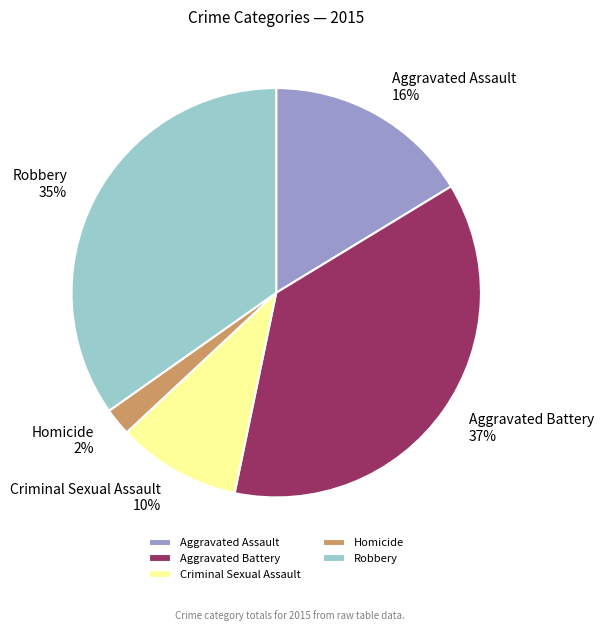

To the nearest percent, what percentage of the pie is Aggravated Assault?

16%